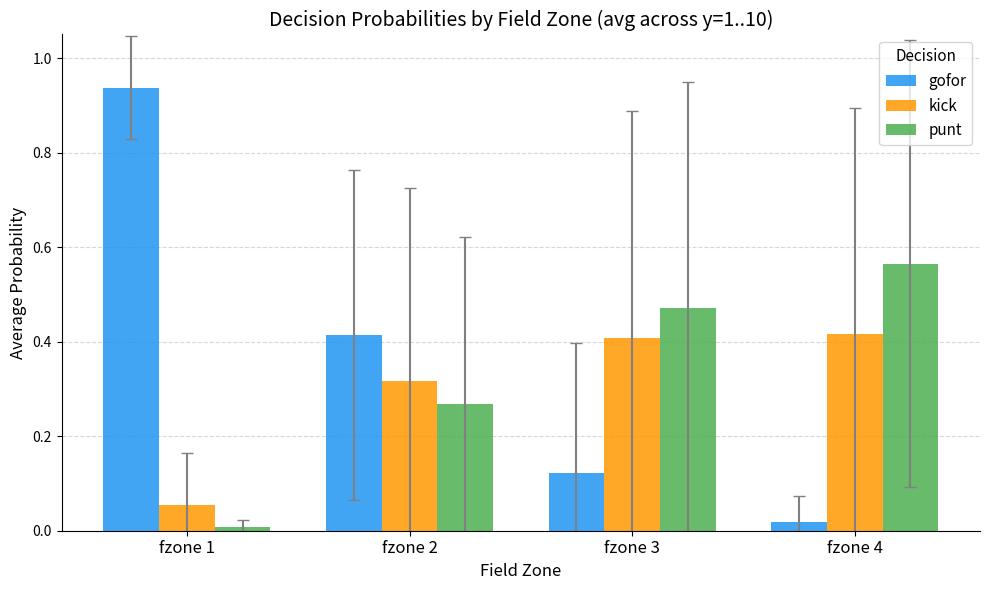

List the series in order of their overall mean, lowest first.

kick, punt, gofor